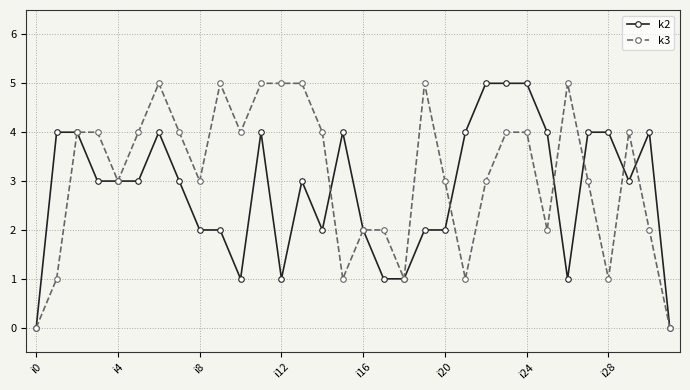

True or false: k2 has more than 1 points higher than both neighbors.

True